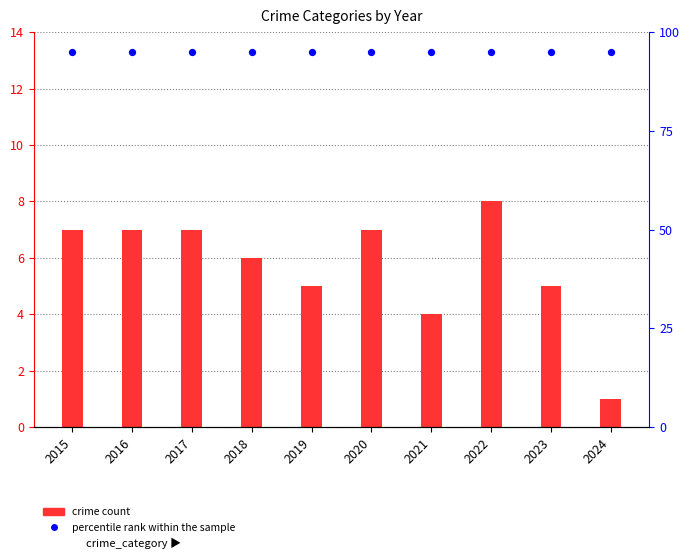

What is the total value across all series at 2023?

100